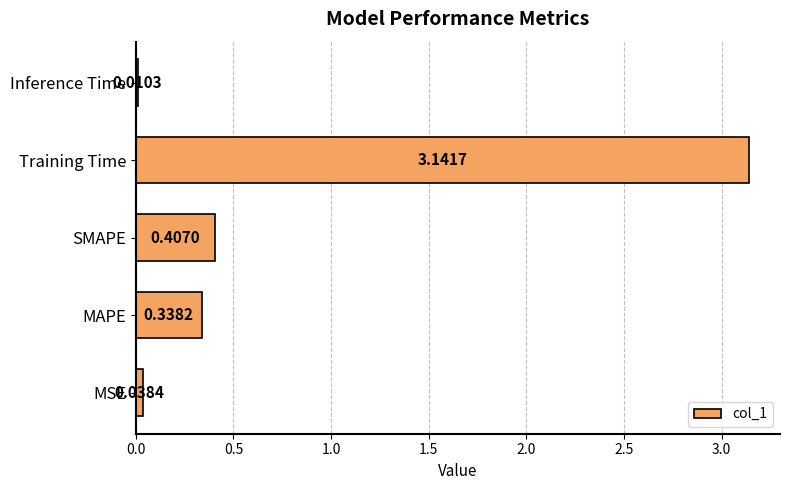

Rank the categories by value from lowest to highest.

Inference Time, MSE, MAPE, SMAPE, Training Time